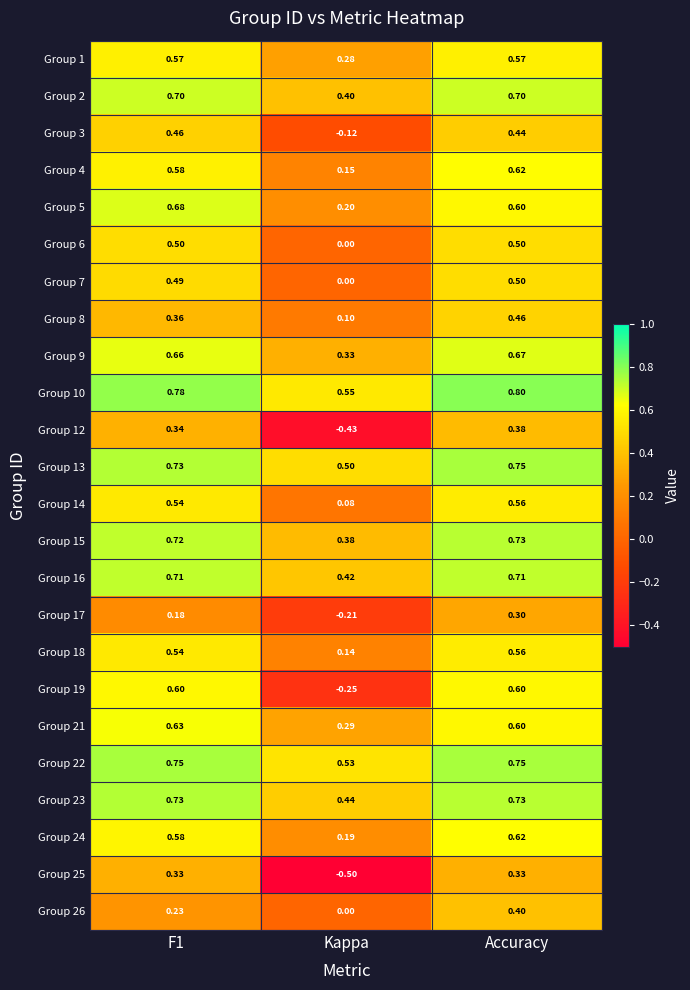

Where is Group 6 nearest to the value 0?

Kappa